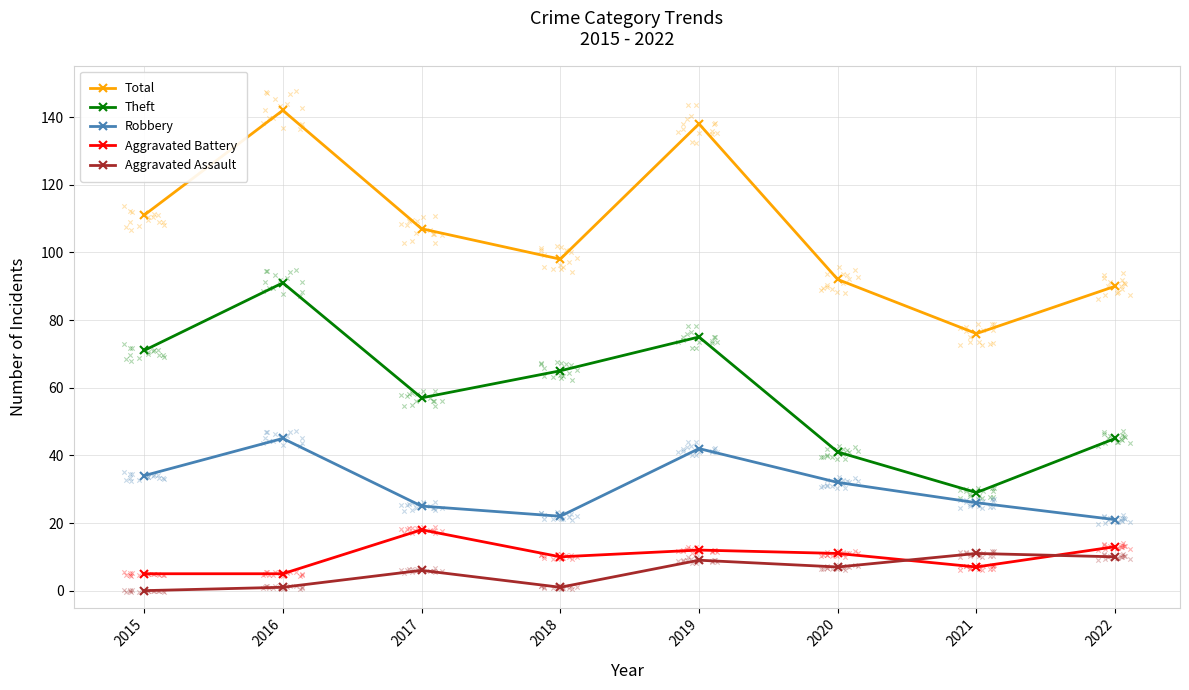

Is the value of Robbery at 2015 greater than the value of Aggravated Battery at 2019?

Yes